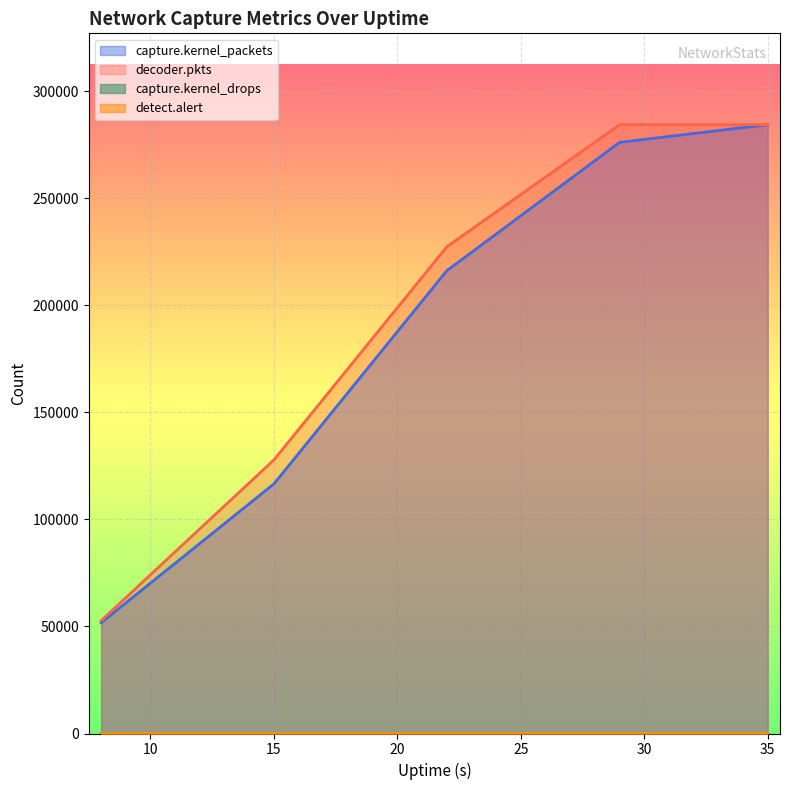

What is the average value of the capture.kernel_packets series?

189006